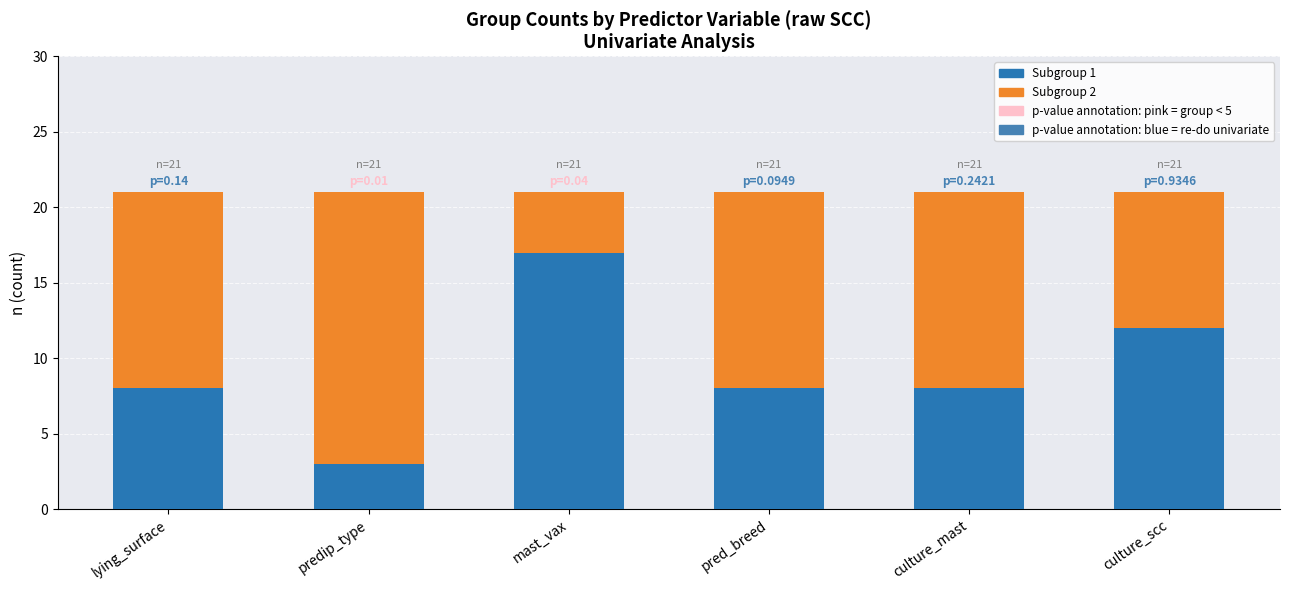

What is the total value across all series at culture_scc?

21